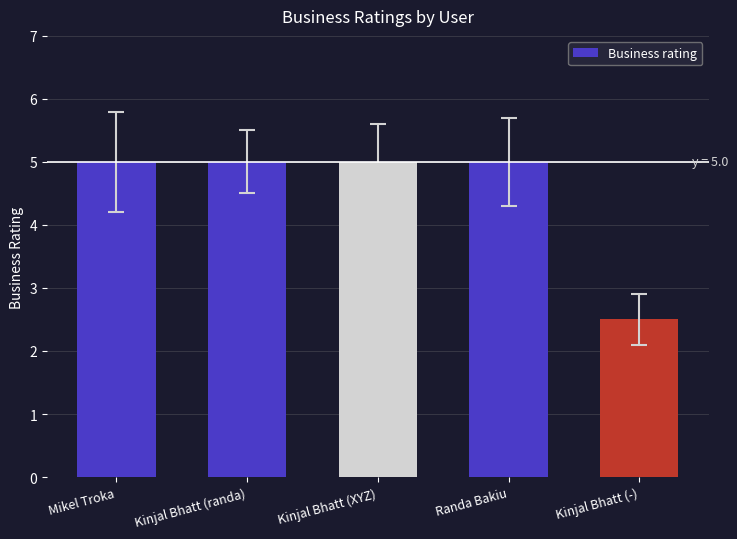

What is the sum of all values?

22.5